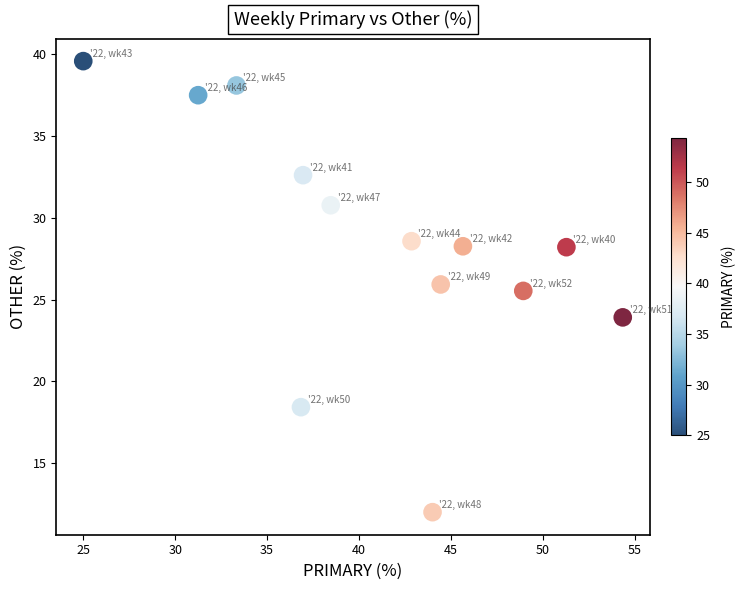

What is the range of Y values (max minus min)?

27.6